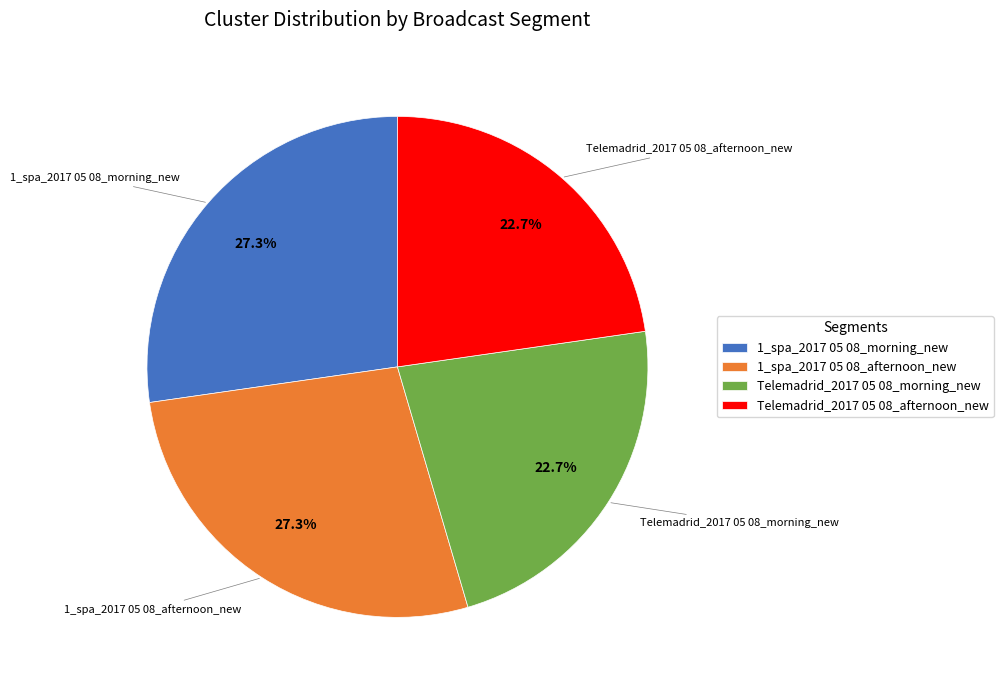

What percentage is the Telemadrid_2017 05 08_morning_new slice, to the nearest percent?

23%